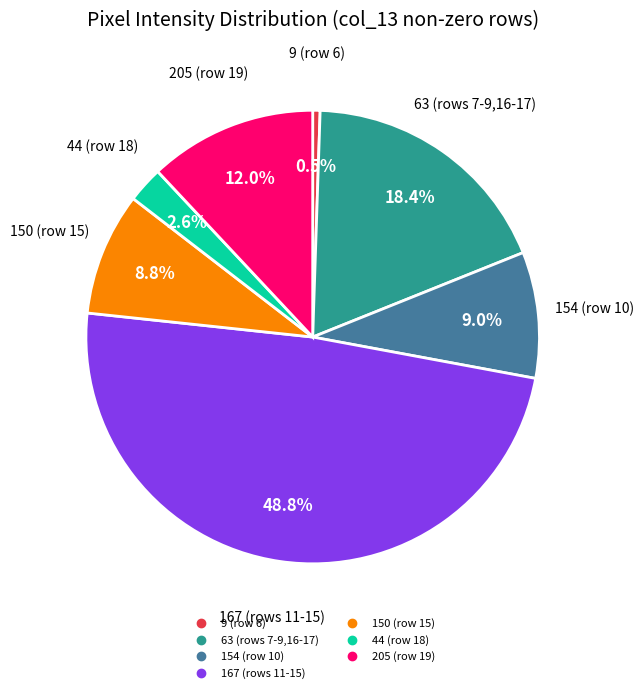

Does any single category account for the majority?

No